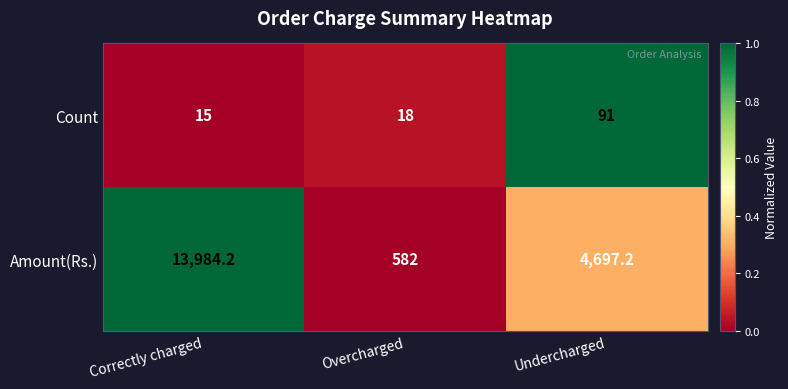

List the series in order of their overall mean, lowest first.

Count, Amount(Rs.)